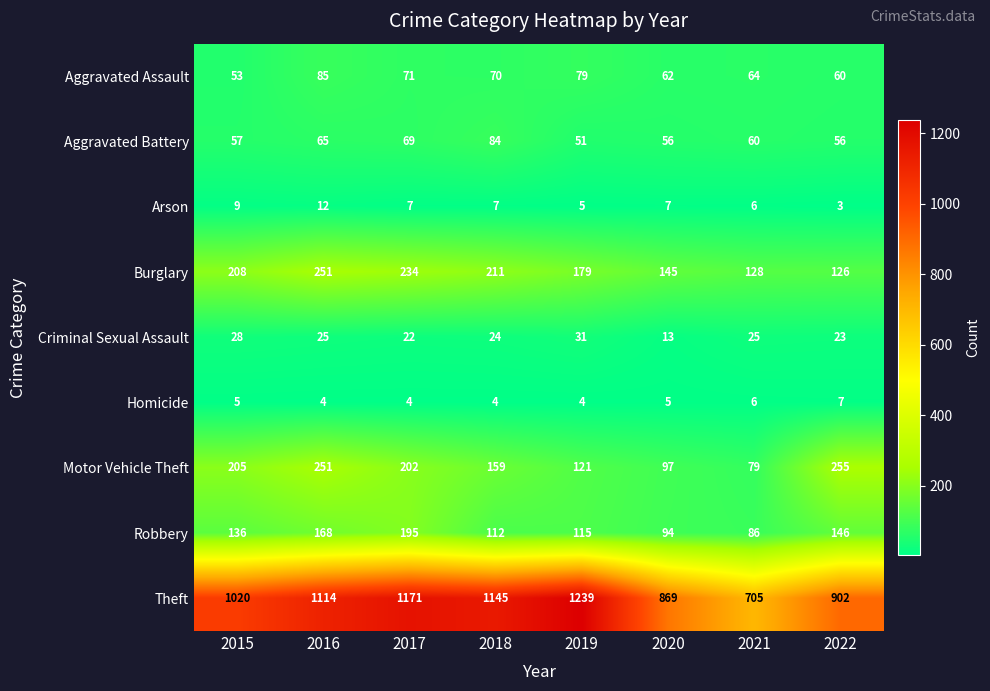

Read the Aggravated Battery value at 2018, to the nearest 10.

80